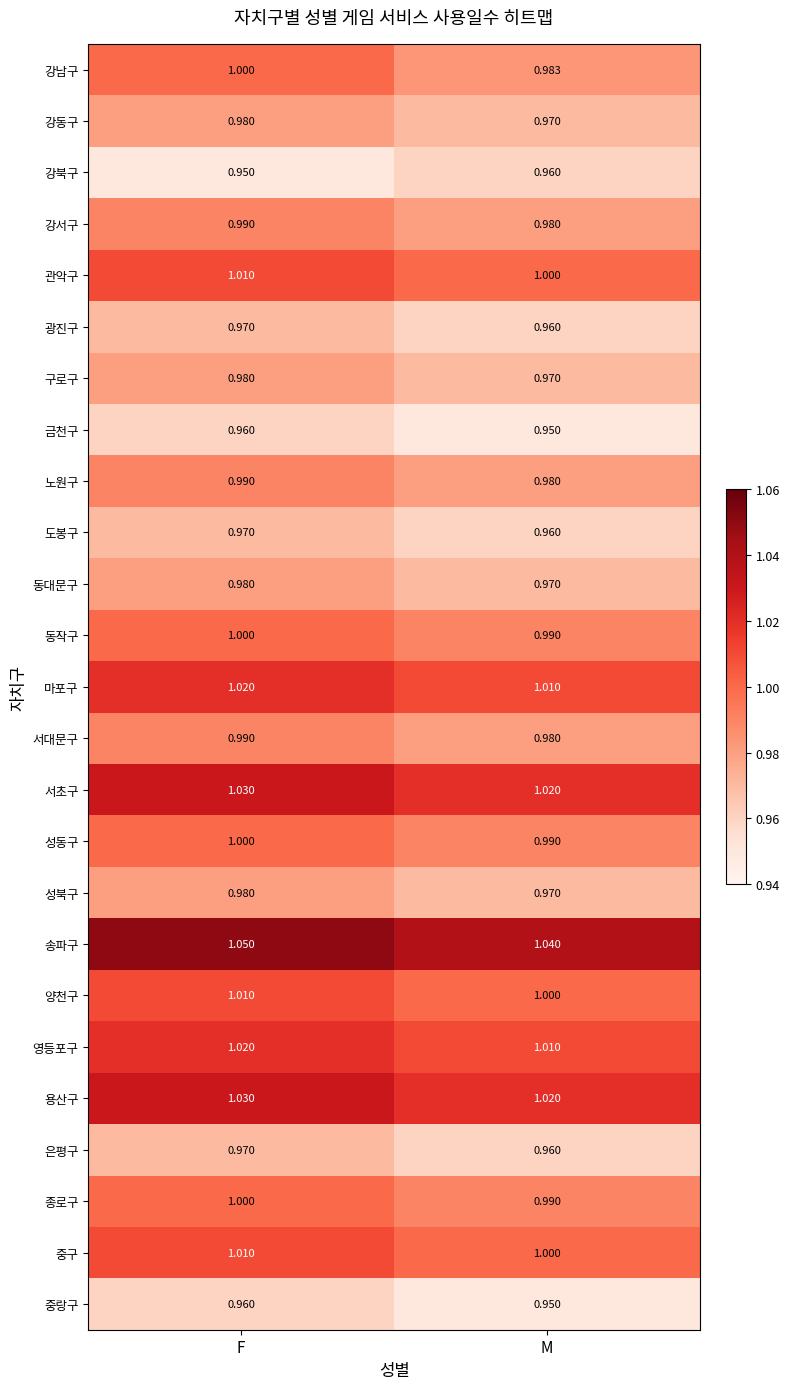

At which label is 동작구 closest to 0?

M